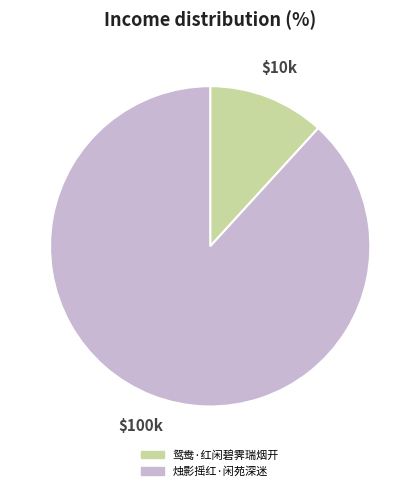

Is there a majority slice in this chart?

Yes